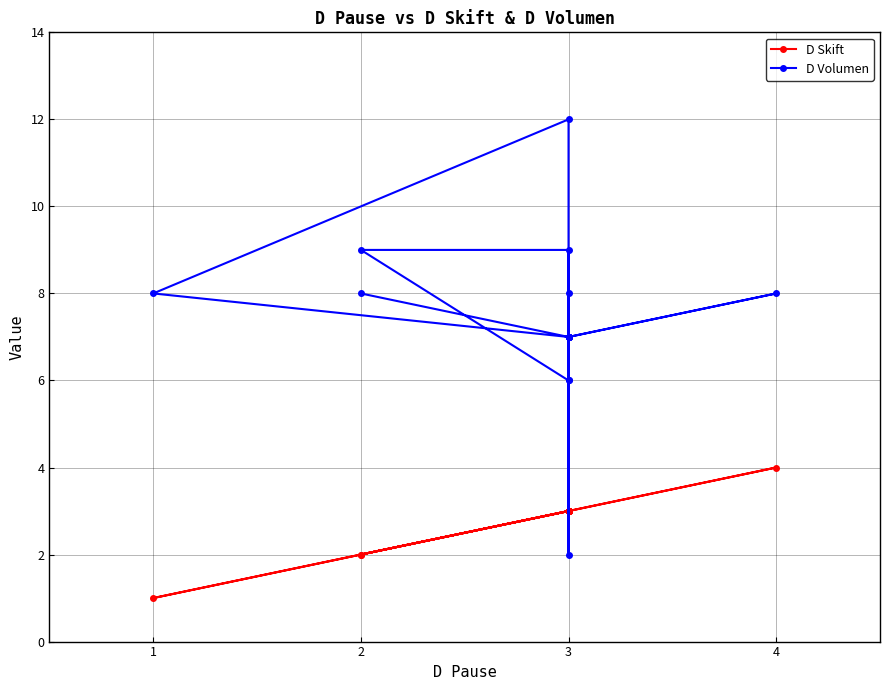

Does the chart display data point markers on the line(s)?

Yes